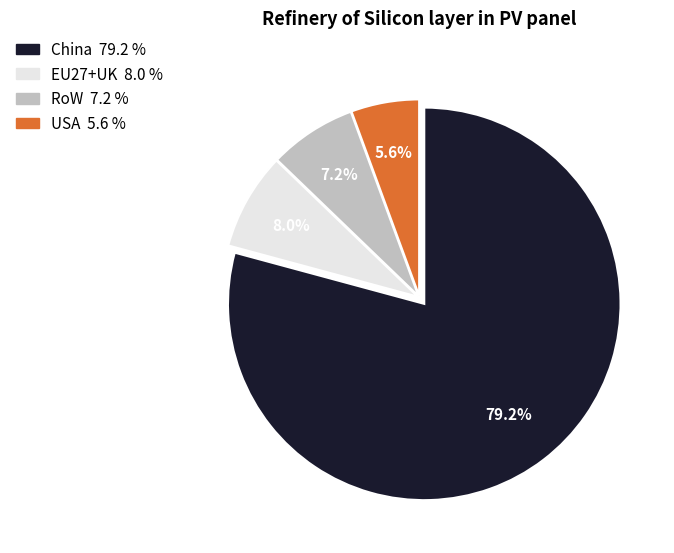

Count the number of slices in the pie.

4